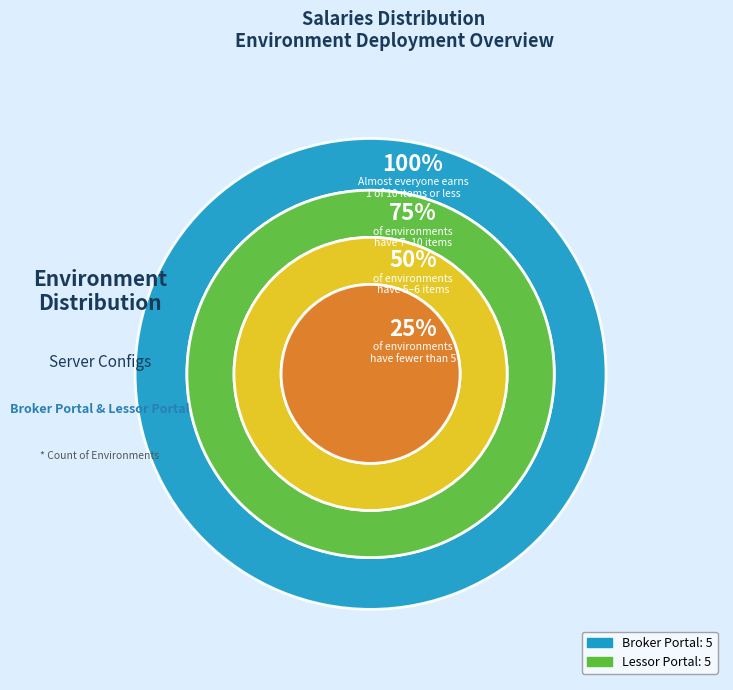

True or false: Super Scenario accounts for 8% of the total.

False